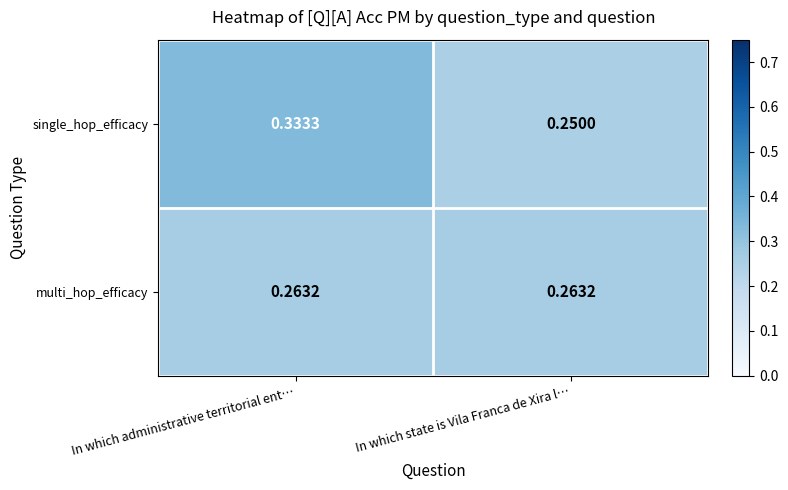

How many distinct data groups are displayed?

2